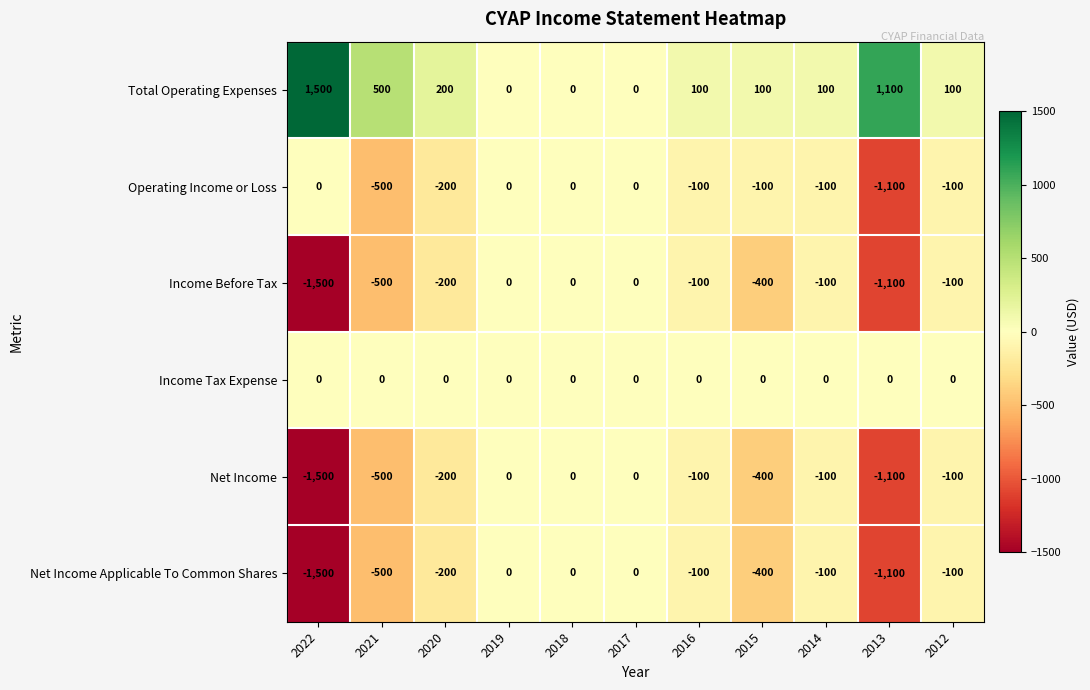

Count the number of categories in the chart.

11